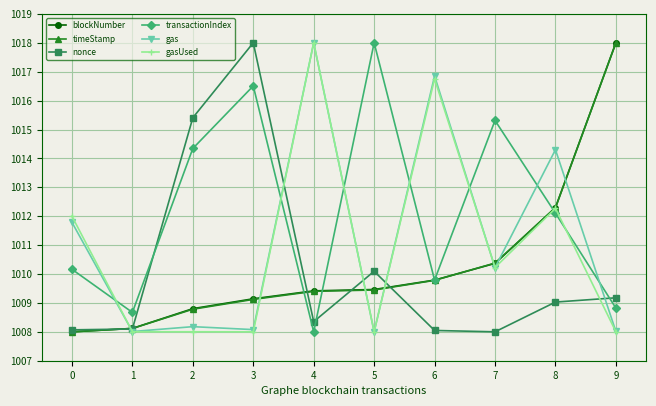

What is the average value of the gasUsed series?

1010.9